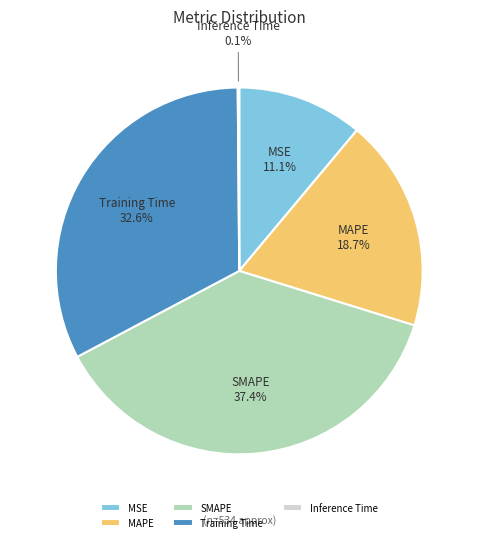

Approximately how many times larger is the value at SMAPE compared to MAPE?

2.0